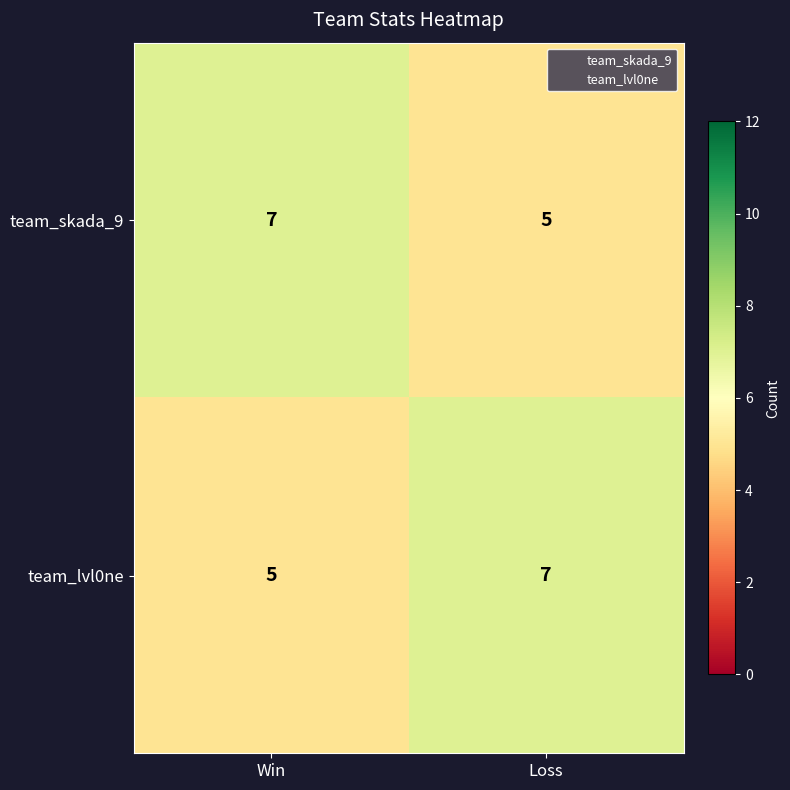

Count the number of categories in the chart.

2